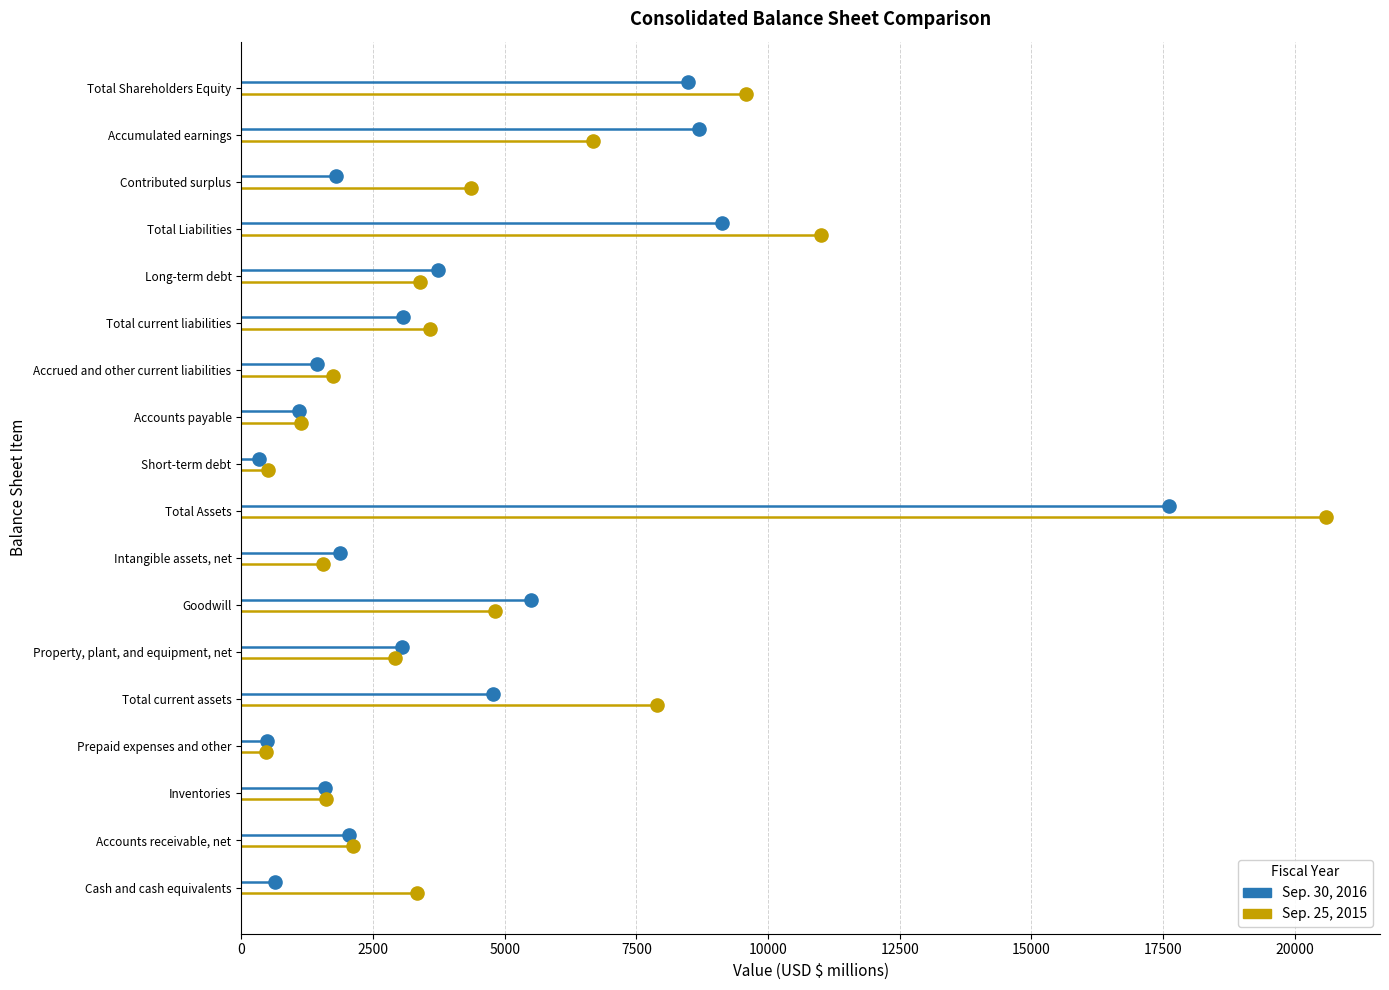

Which series reaches the minimum Y coordinate?

Sep. 25, 2015